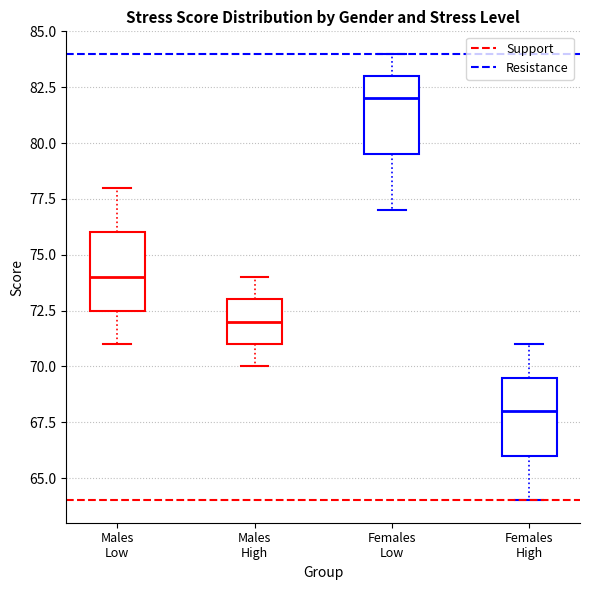

Reading left to right, transcribe this box plot: for each box, give where its median line is, the range the box spans, and where its two whiskers end, as read against the y-axis. The values are not printed on the chart, so give them approximately, as read against the axis.

Males Low: median 74.0, box 72.5 to 76.0, whiskers 71.0 to 78.0
Males High: median 72.0, box 71.0 to 73.0, whiskers 70.0 to 74.0
Females Low: median 82.0, box 79.5 to 83.0, whiskers 77.0 to 84.0
Females High: median 68.0, box 66.0 to 69.5, whiskers 64.0 to 71.0